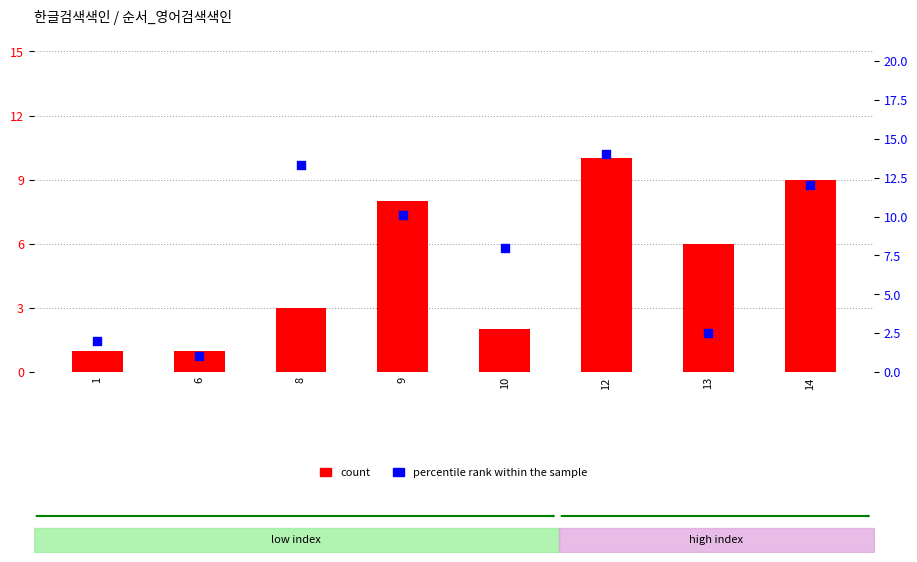

Which series has the largest Y range (max minus min)?

percentile rank within the sample